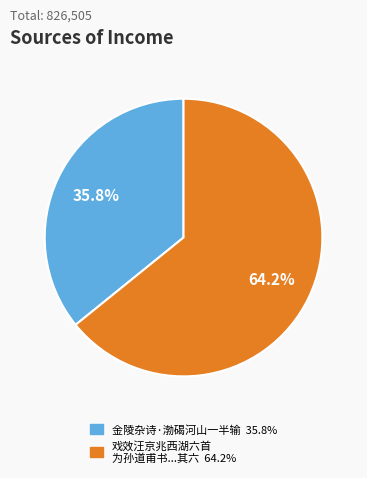

How many slices are in this pie chart?

2